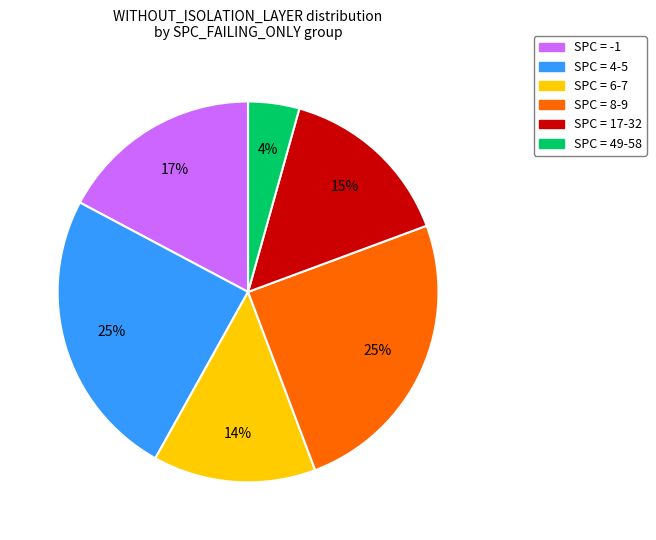

To the nearest percent, what is the average slice percentage?

17%